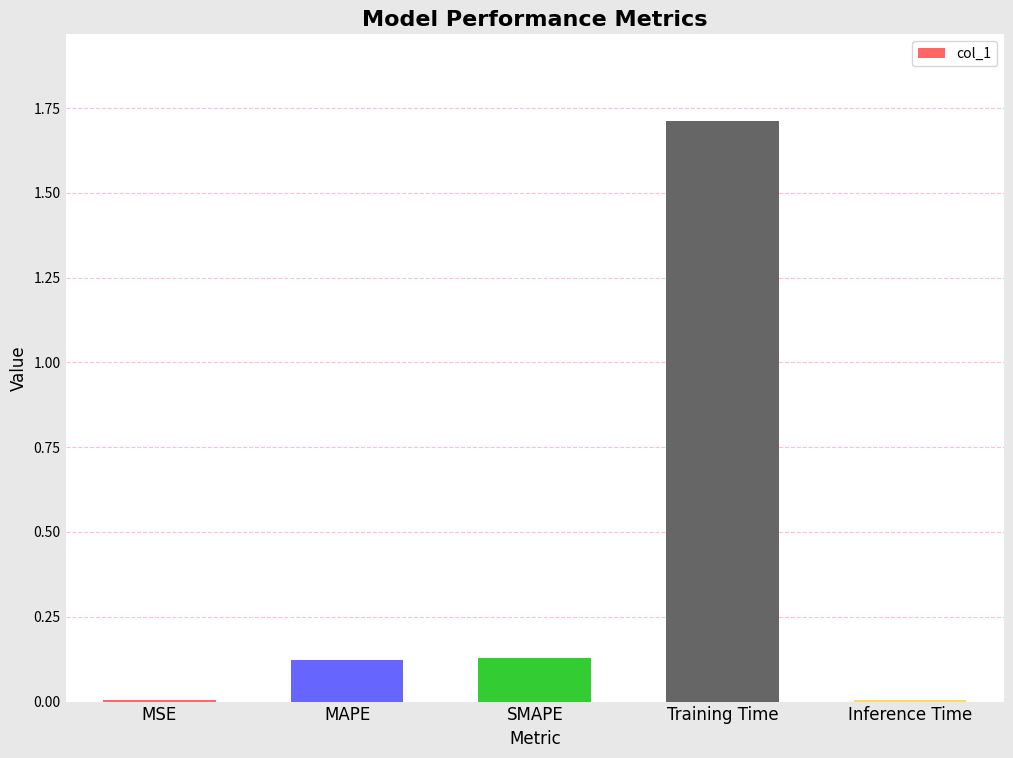

What is the greatest value displayed?

1.7